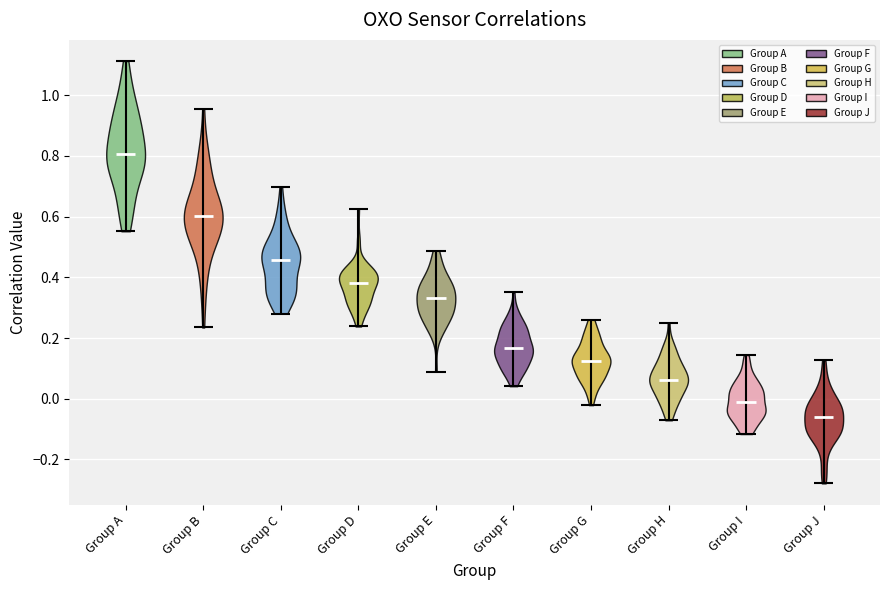

Which violin has the highest median line?

Group A